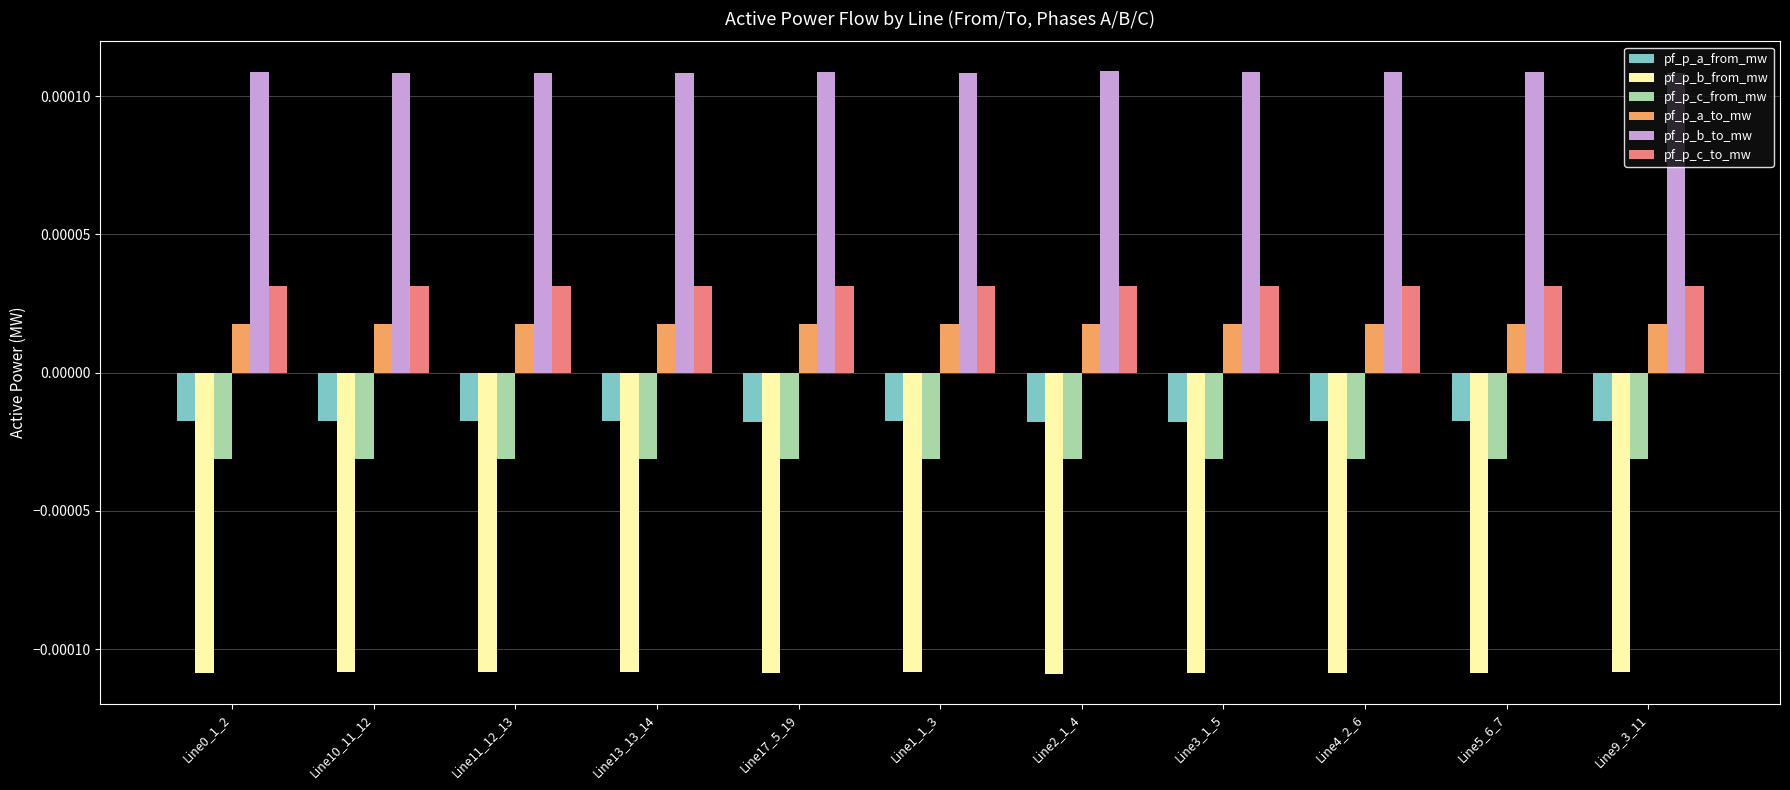

Rank the series at Line4_2_6 from highest to lowest value.

pf_p_b_to_mw, pf_p_c_to_mw, pf_p_a_to_mw, pf_p_a_from_mw, pf_p_c_from_mw, pf_p_b_from_mw